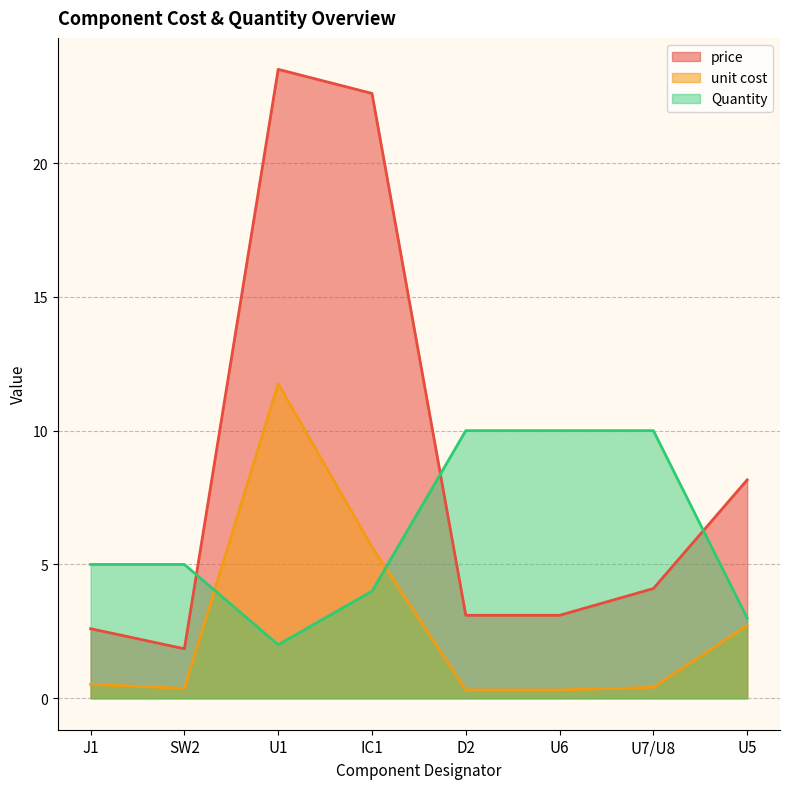

What is the average value of the unit cost series?

2.8